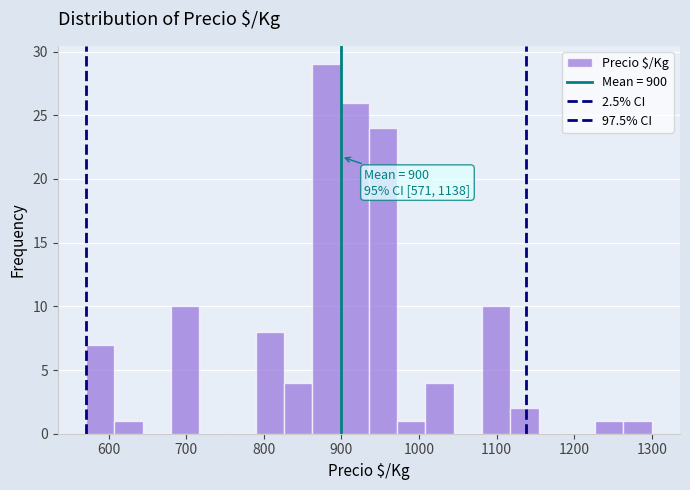

Read against the x-axis, roughly where is the centre of the tallest bar?

880